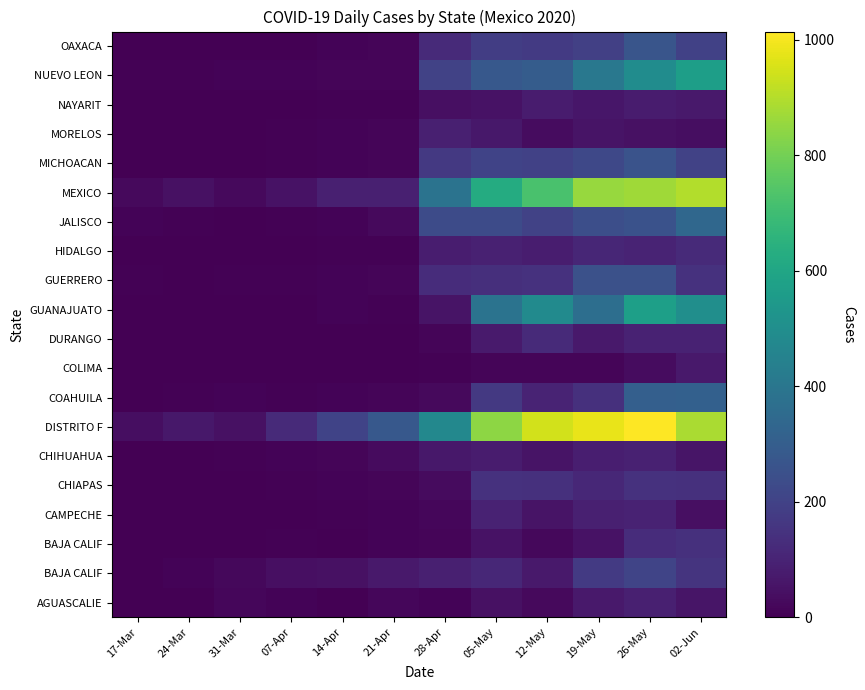

At which category does the chart reach its peak across all series?

26-May